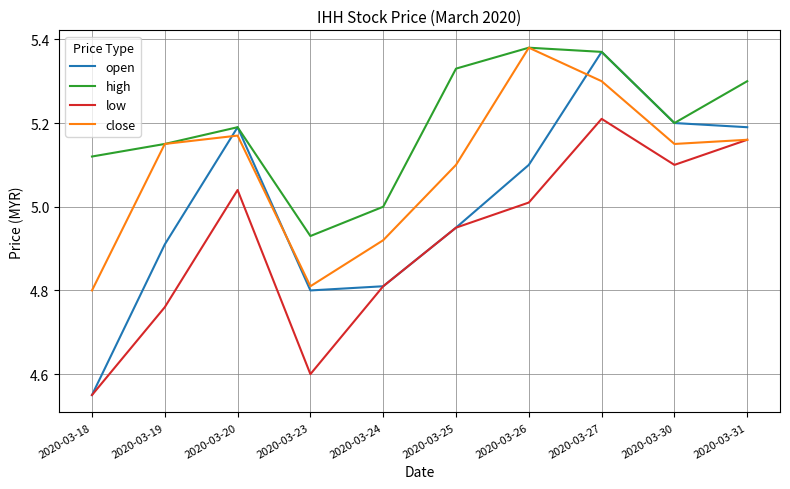

Which category has the lowest value in the high series?

2020-03-23